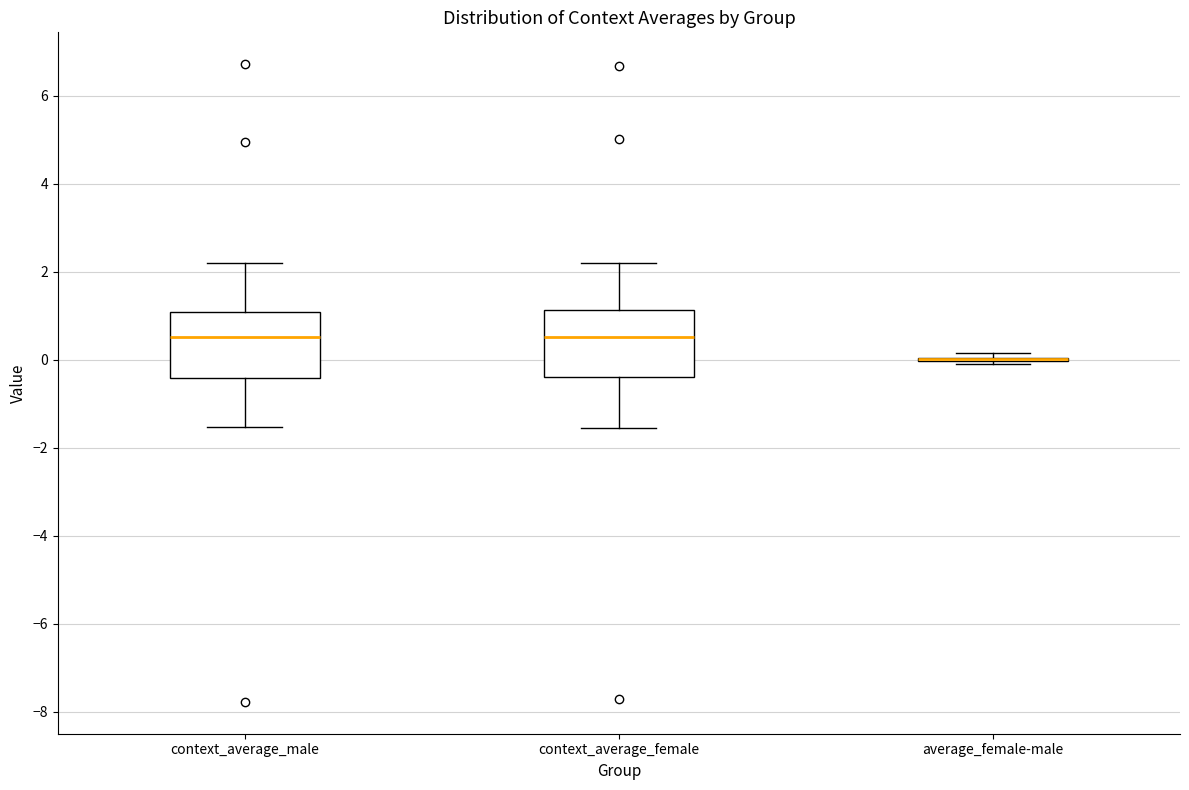

Reading left to right, transcribe this box plot: for each box, give where its median line is, the range the box spans, and where its two whiskers end, as read against the y-axis. The values are not printed on the chart, so give them approximately, as read against the axis.

context_average_male: median 0.6, box -0.4 to 1.0, whiskers -1.6 to 2.2
context_average_female: median 0.6, box -0.4 to 1.2, whiskers -1.6 to 2.2
average_female-male: box collapsed to a line at 0.0, whiskers 0.0 to 0.2